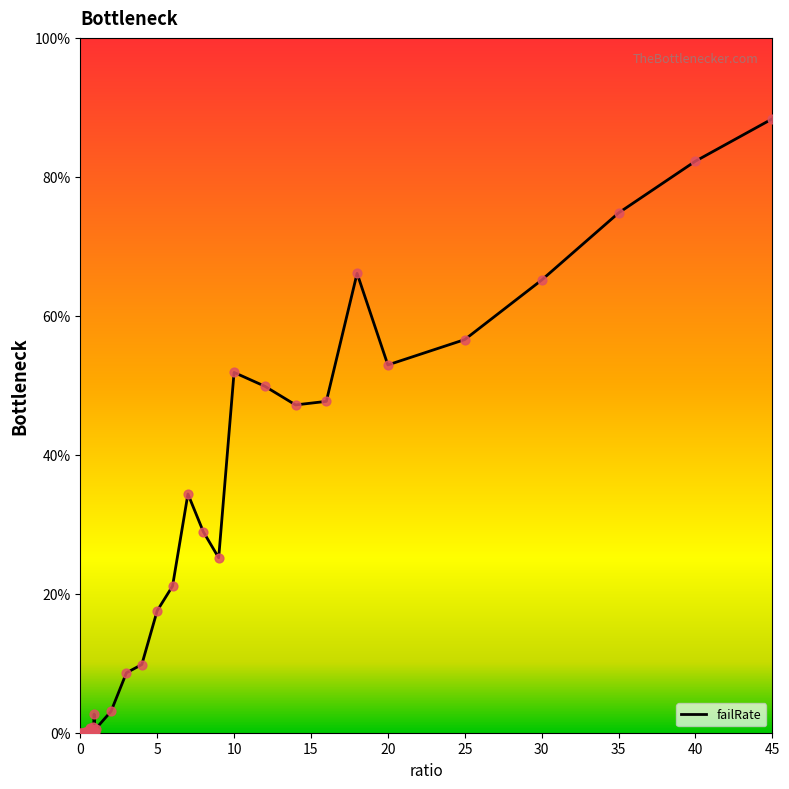

What is the greatest value displayed?

88.4